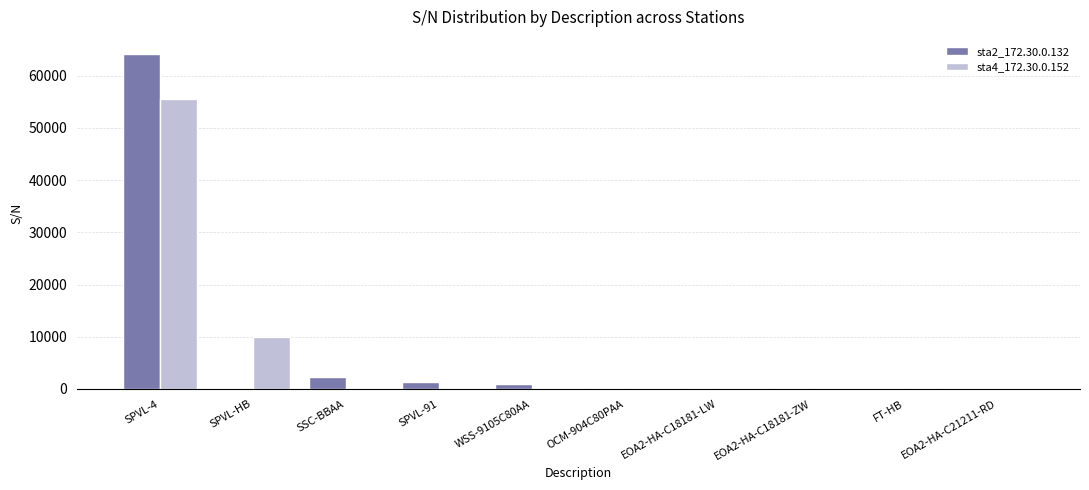

The value of sta2_172.30.0.132 at SSC-BBAA is 2382. True or false?

True